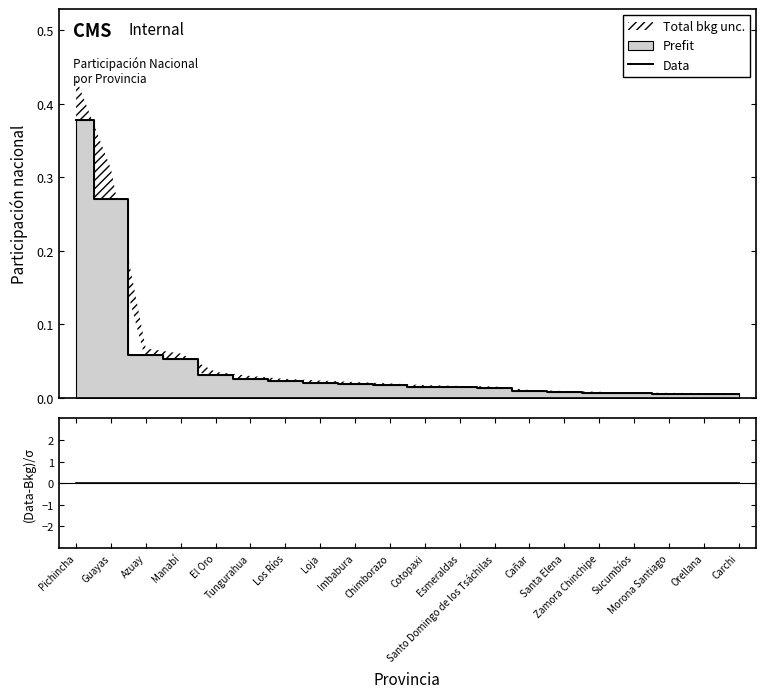

What is the label of the 12th point from the left?

Esmeraldas